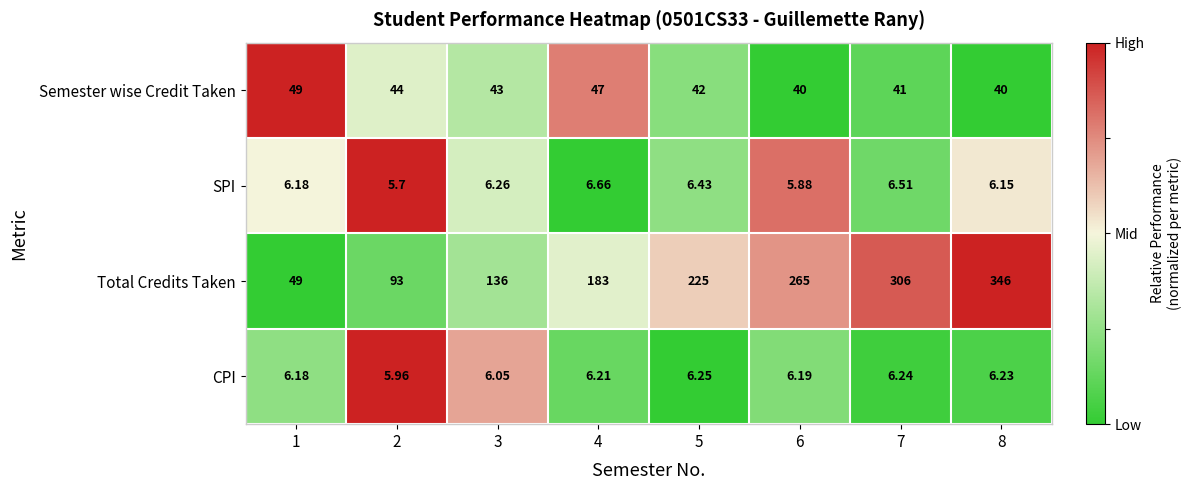

At 8, list the series in order from smallest to largest.

SPI, CPI, Semester wise Credit Taken, Total Credits Taken